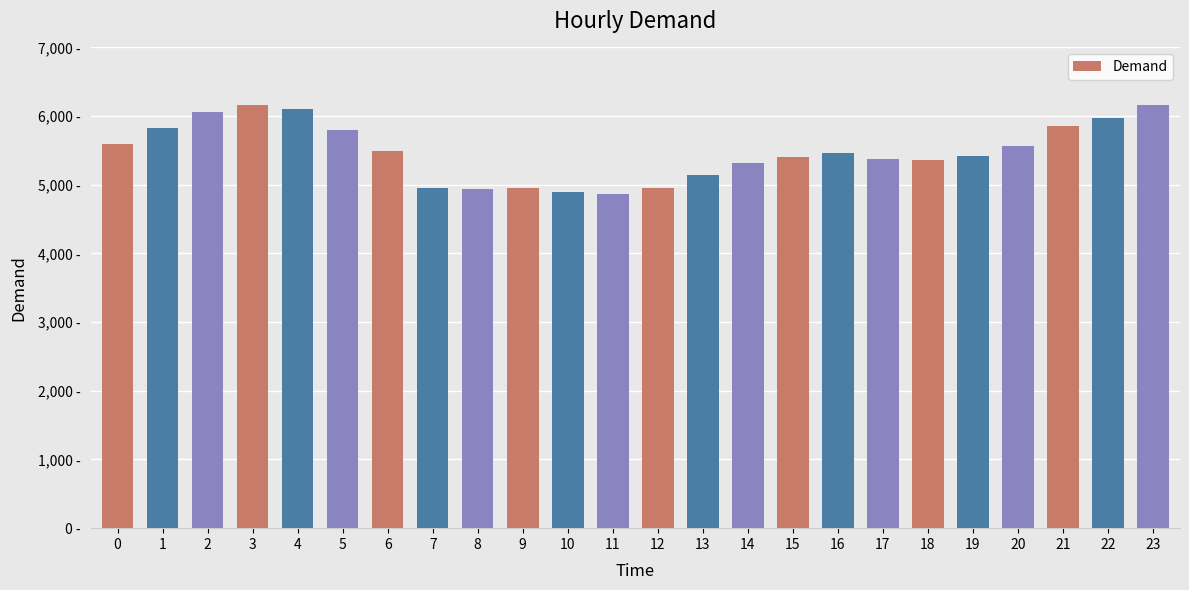

Does the chart contain stacked bars?

No